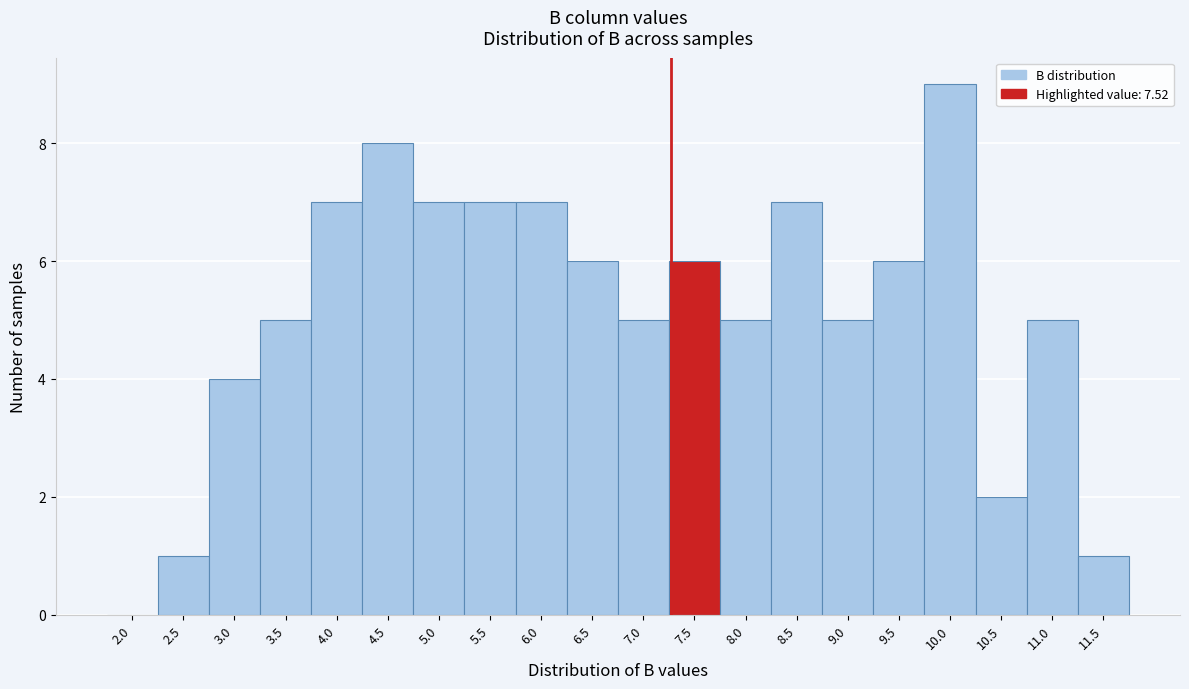

Reading left to right, extract all data points from this chart.

2.0=0	2.5=1	3.0=4	3.5=5	4.0=7	4.5=8	5.0=7	5.5=7	6.0=7	6.5=6	7.0=5	7.5=6	8.0=5	8.5=7	9.0=5	9.5=6	10.0=9	10.5=2	11.0=5	11.5=1